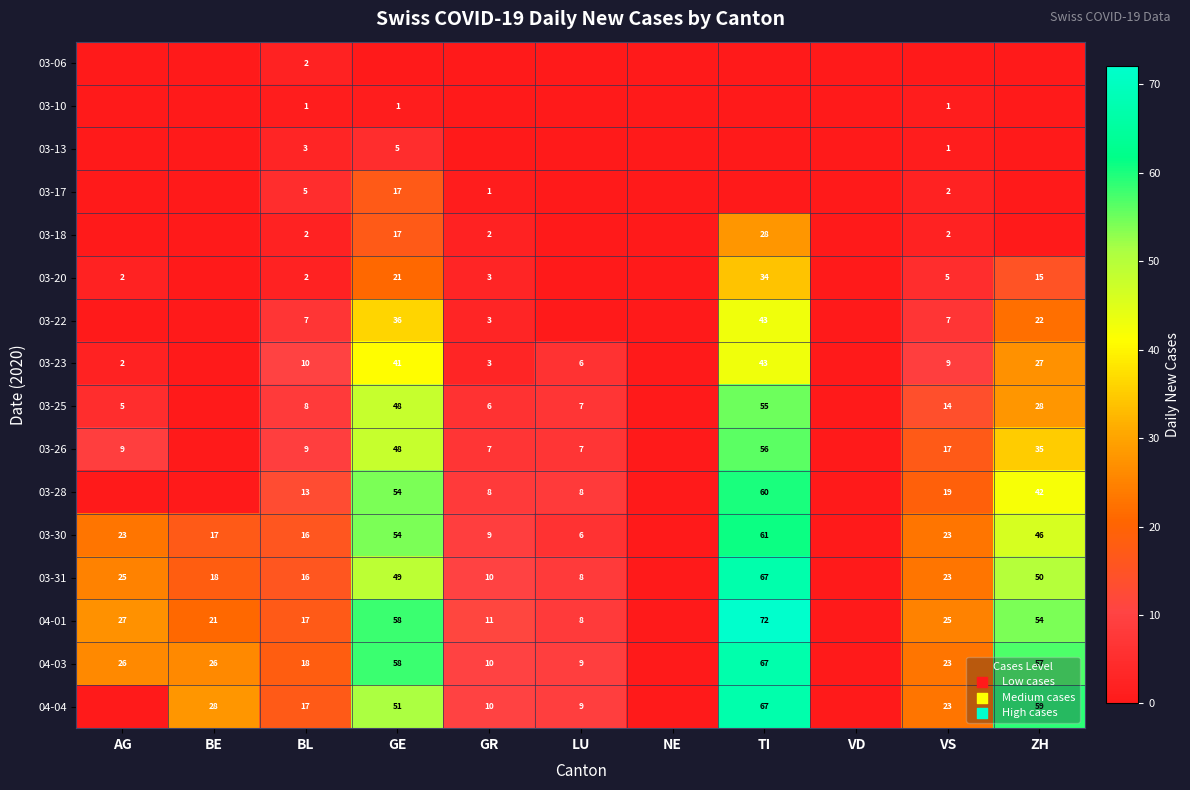

What is the difference between the 03-22 values at TI and GE?

7